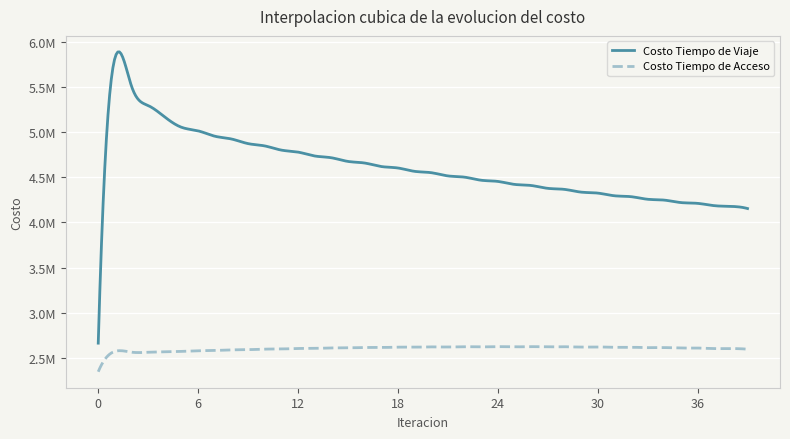

At how many categories does at least one series exceed 2580041?

40